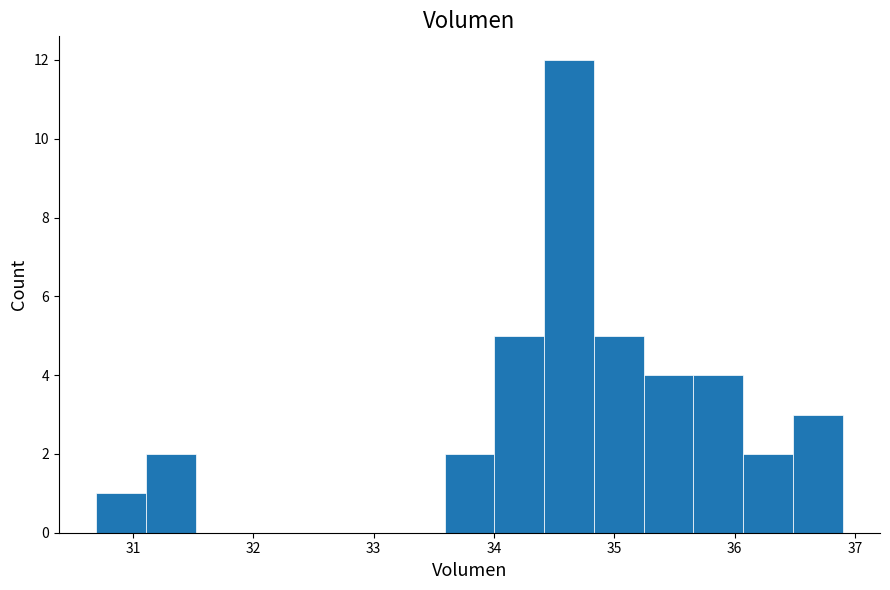

How tall is the bar that spans 33.6 to 34.0 on the x-axis? Neither the bar edges nor the heights are printed on the chart, so give them approximately, as read against the axes.

2